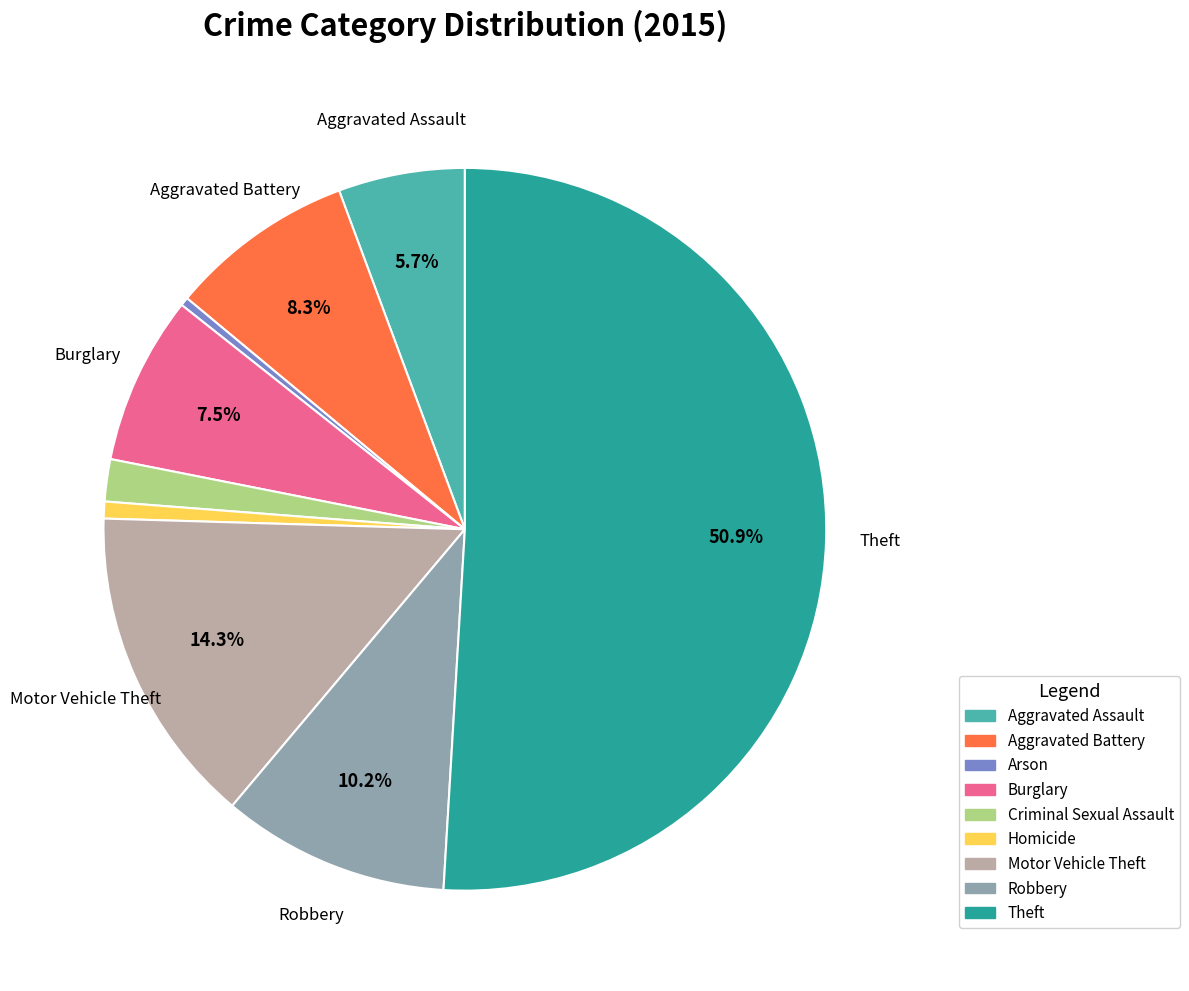

To the nearest percent, what is the average slice percentage?

11%